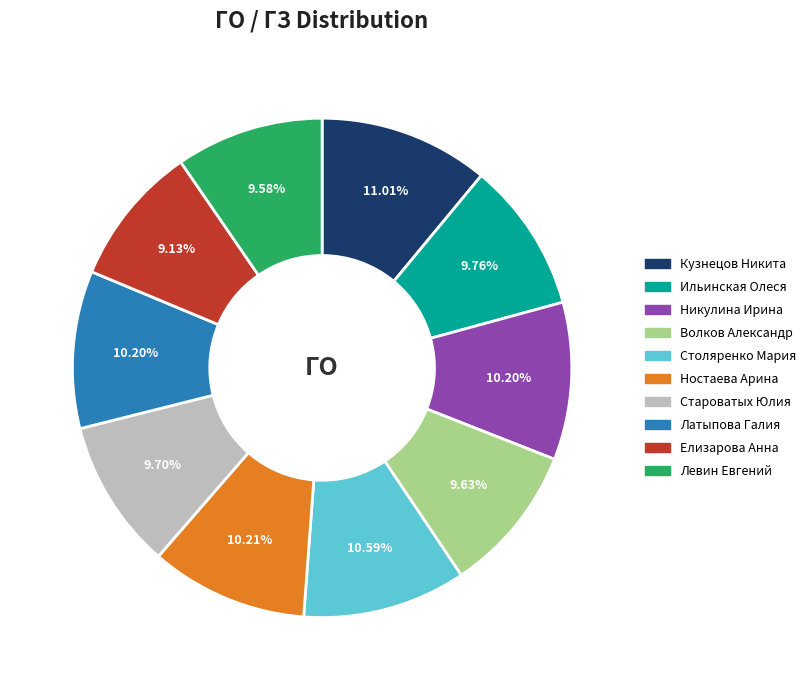

Does Елизарова Анна represent more than half of the total?

No